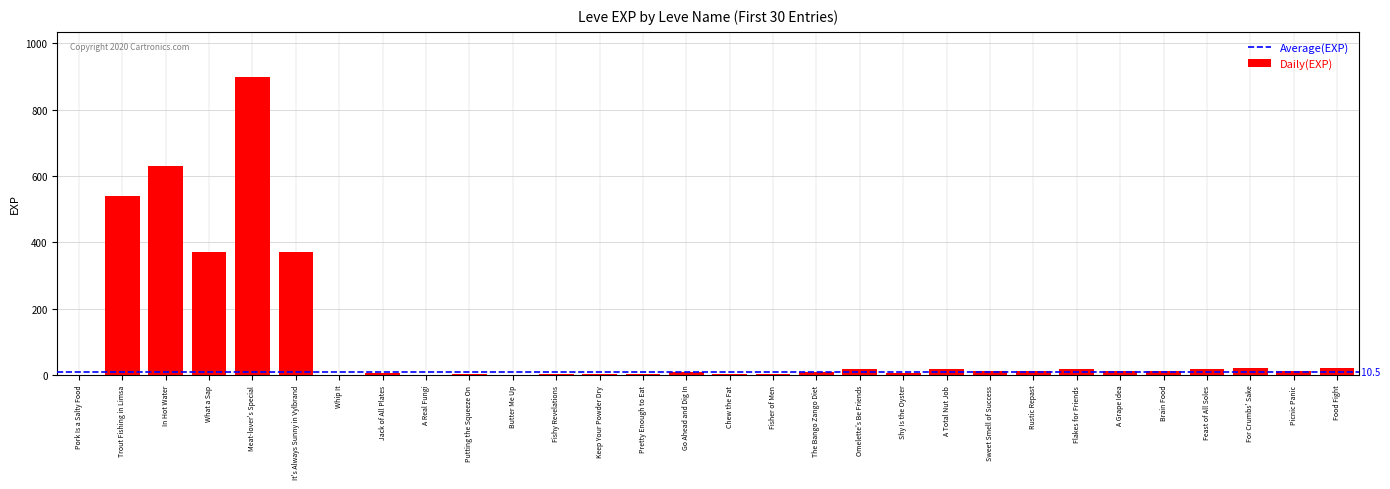

What is the sum of all values?

3040